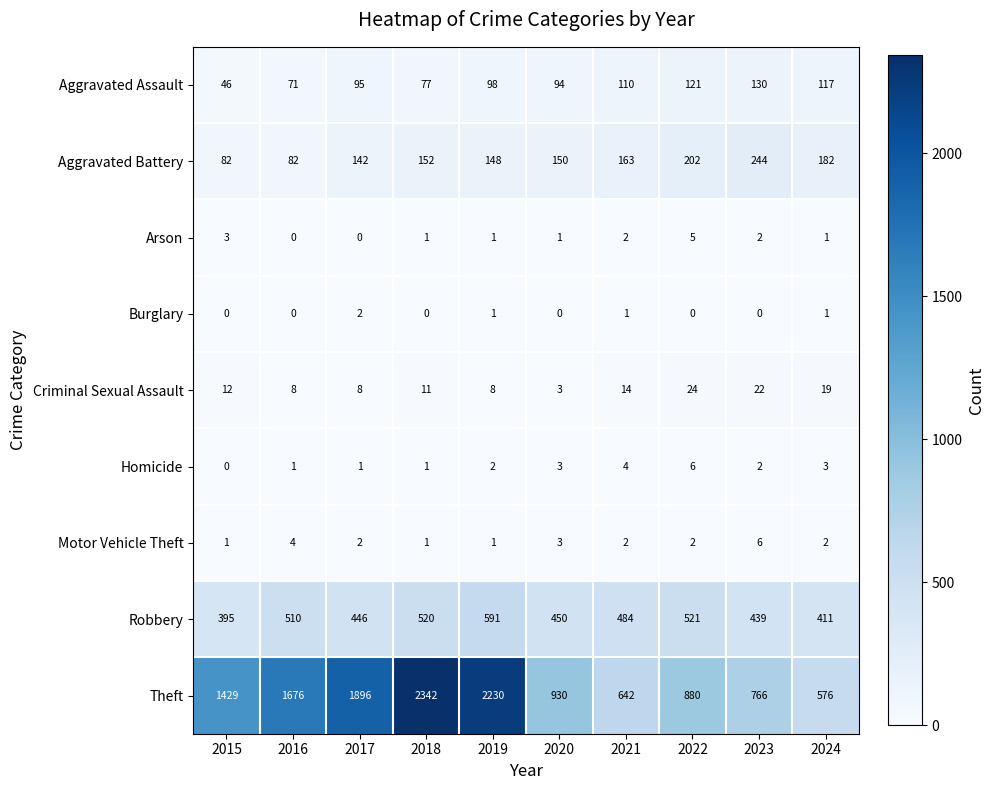

What is the difference between the maximum and second lowest values in the Homicide series?

5